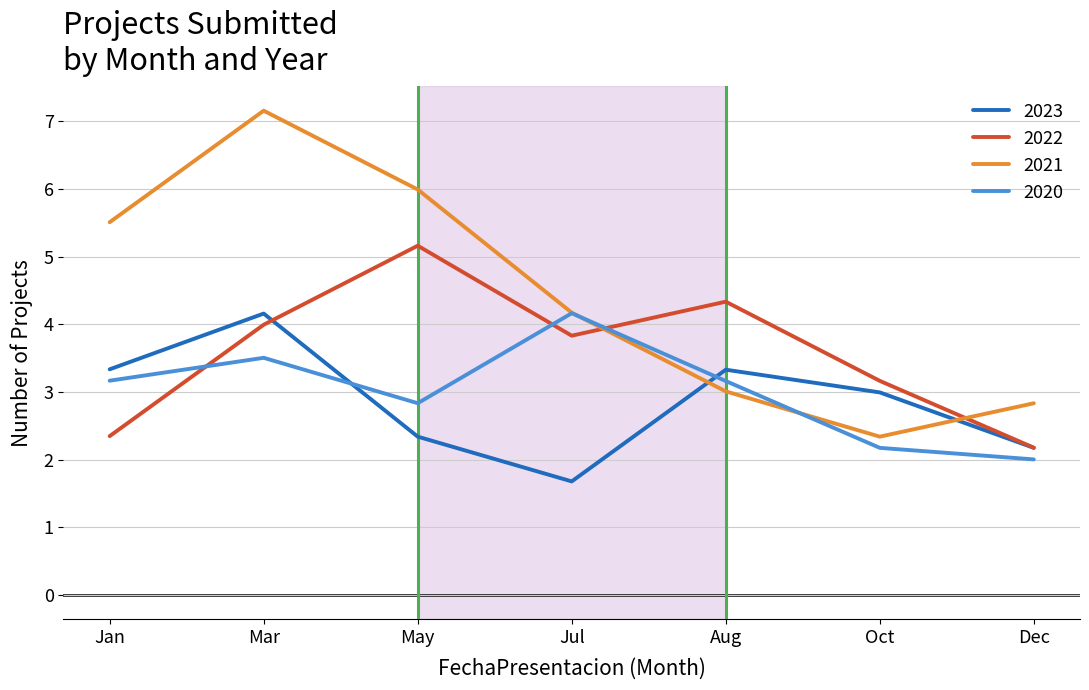

What is the approximate value of 2022 at May?

5.2